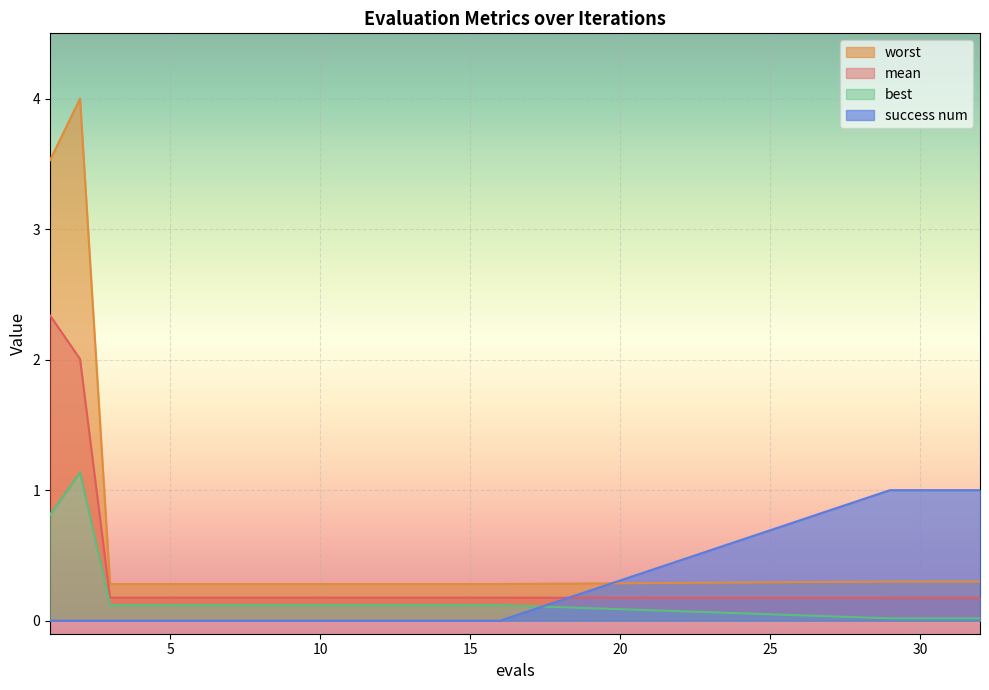

At which label does success num reach its peak?

29